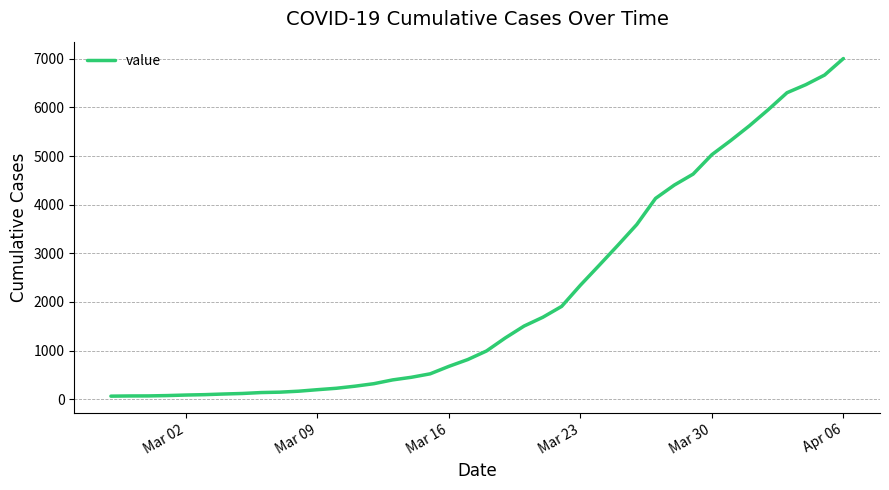

What is the difference between the maximum and minimum values?

6939